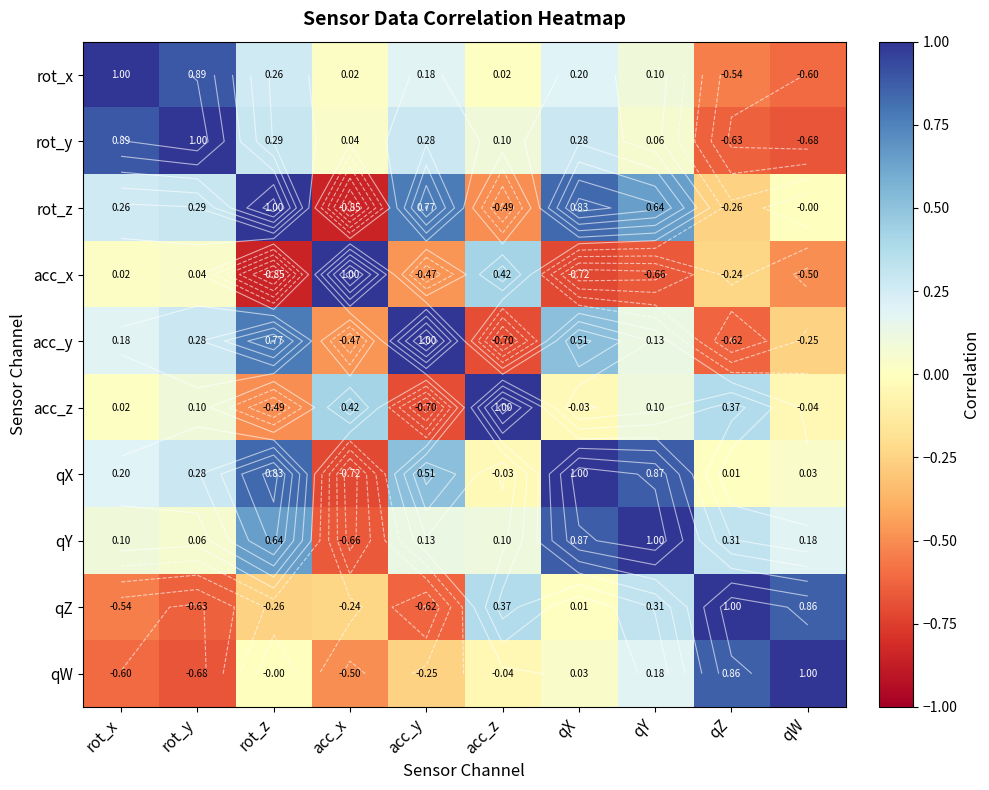

Is the value of acc_y at rot_y greater than the value of acc_x at acc_x?

No